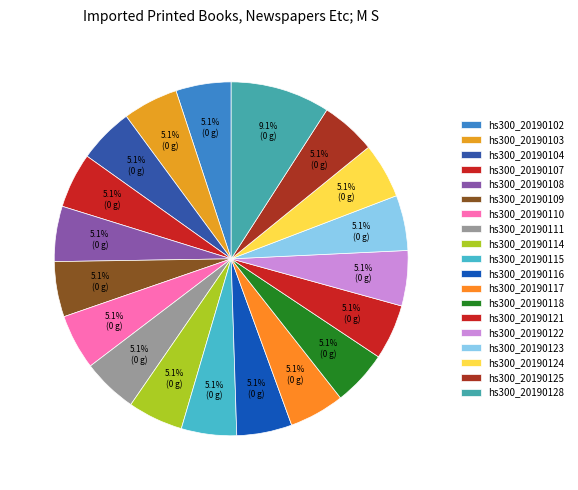

True or false: hs300_20190109 accounts for 5% of the total.

True